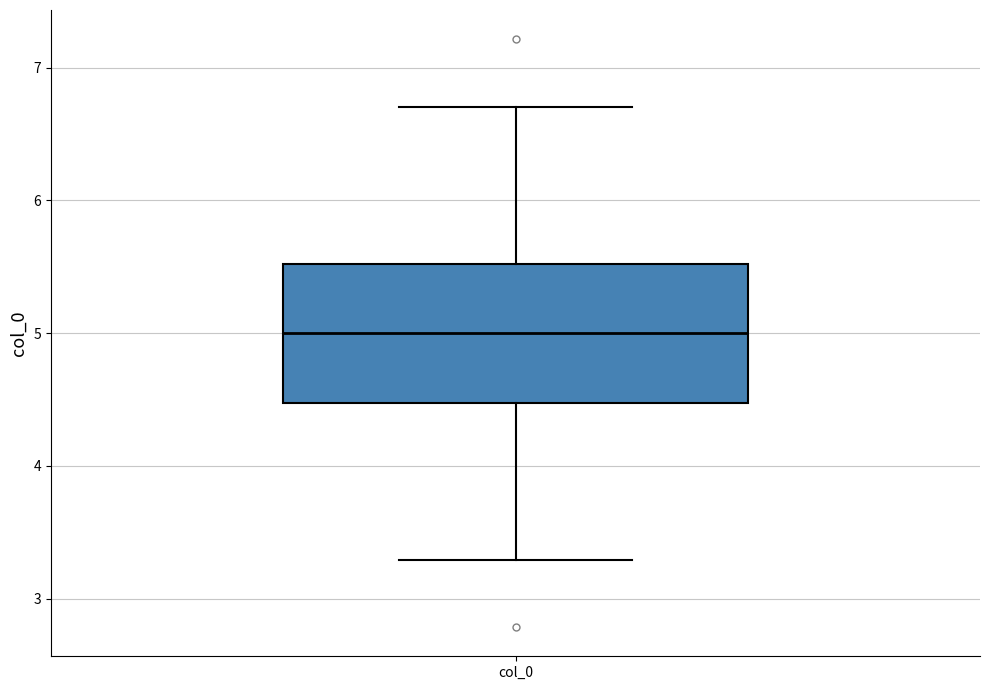

Read this box plot against the y-axis: the position of the median line, the range covered by the box, and the ends of both whiskers. The values are not printed on the chart, so give them approximately, as read against the axis.

median 5.0, box 4.5 to 5.5, whiskers 3.3 to 6.7